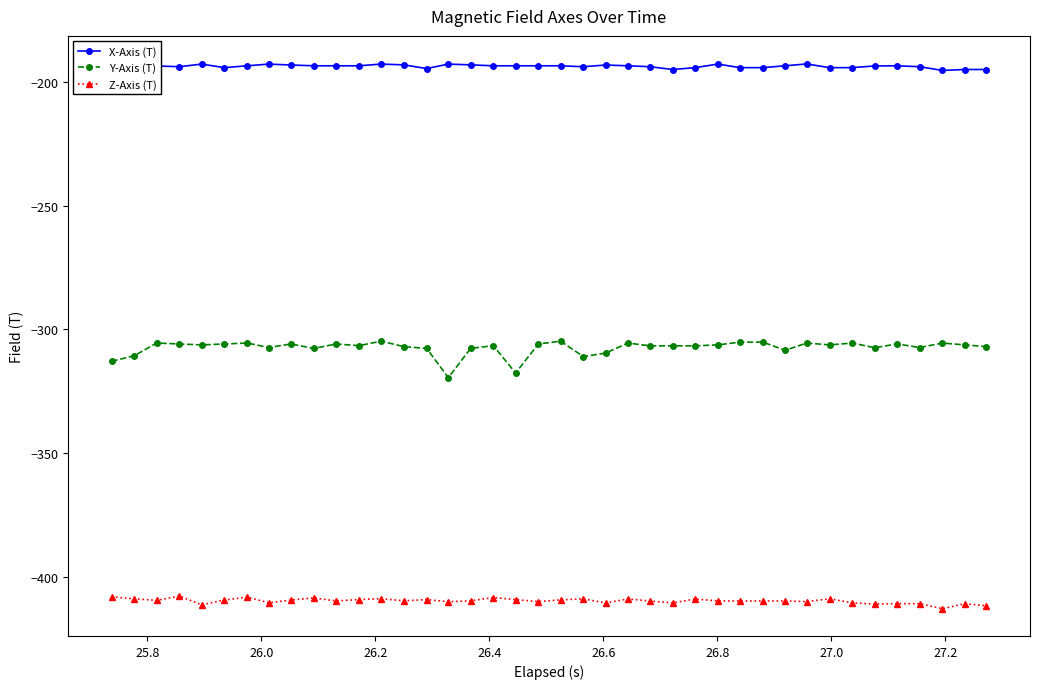

What is the lowest value of the Z-Axis (T) series?

-413.0